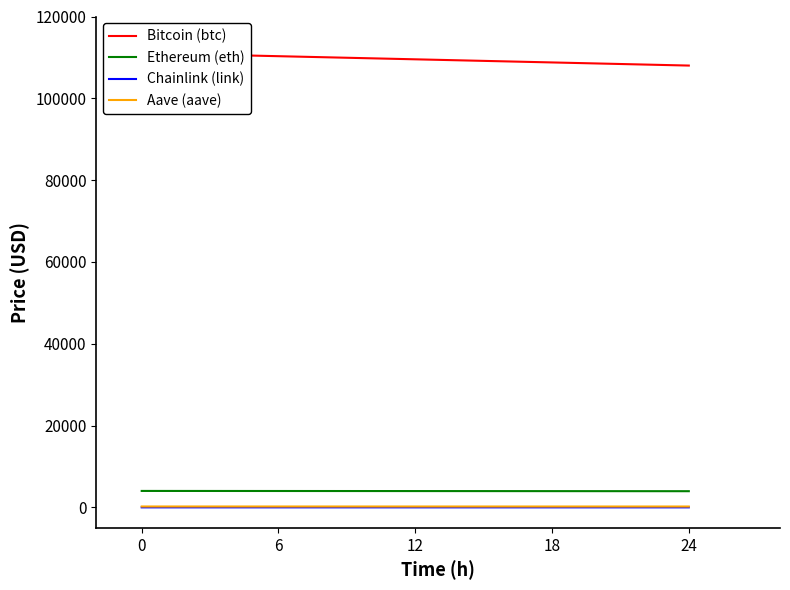

At which label is Chainlink (link) closest to 18?

24